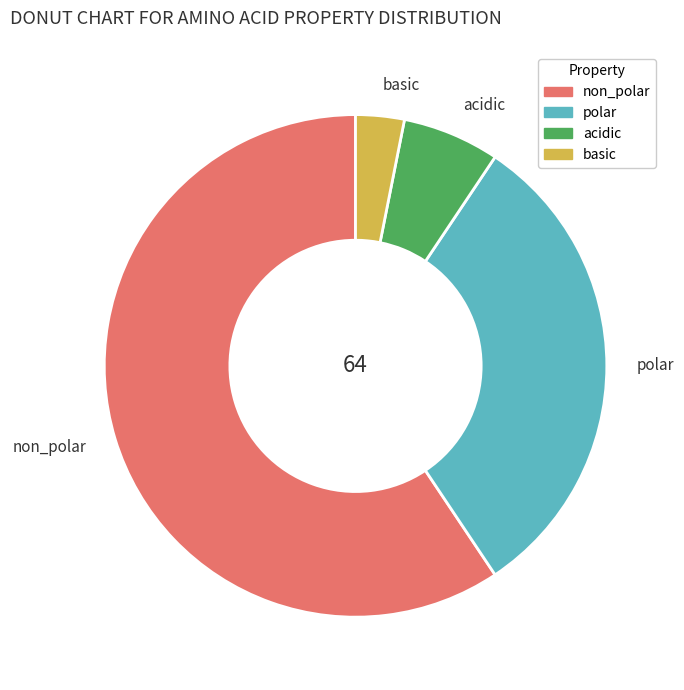

Is basic the majority of the pie?

No